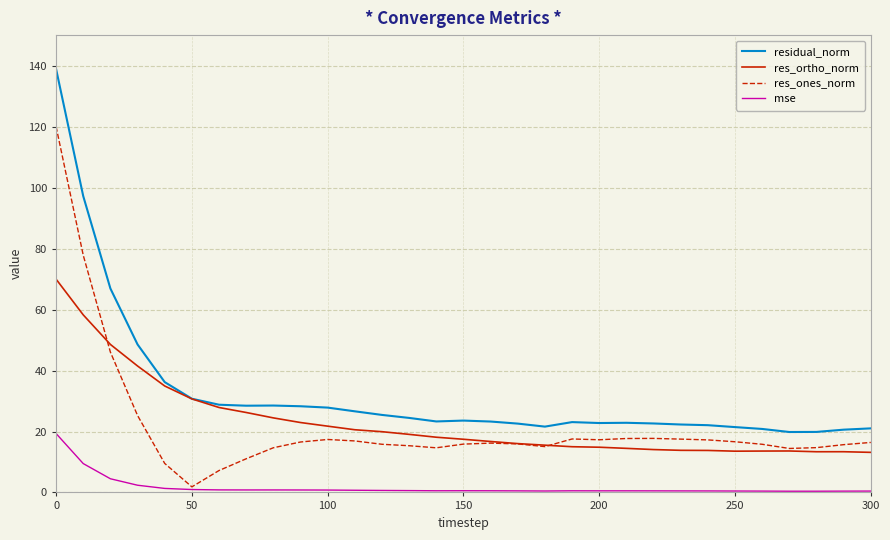

What is the average value of the res_ones_norm series?

21.7